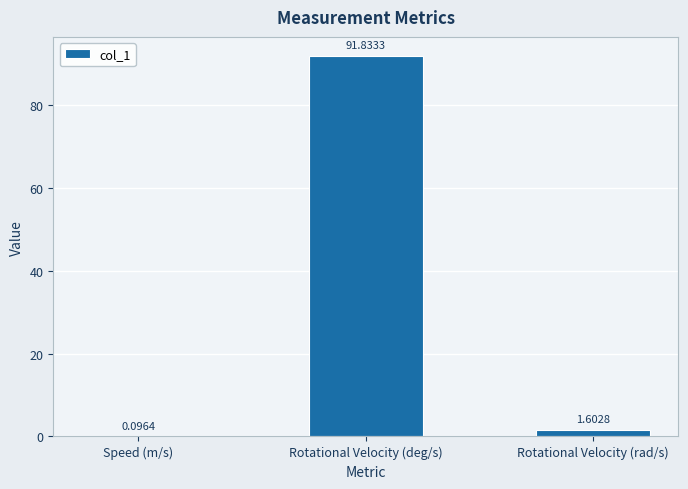

Between Rotational Velocity (rad/s) and Speed (m/s), which is larger?

Rotational Velocity (rad/s)